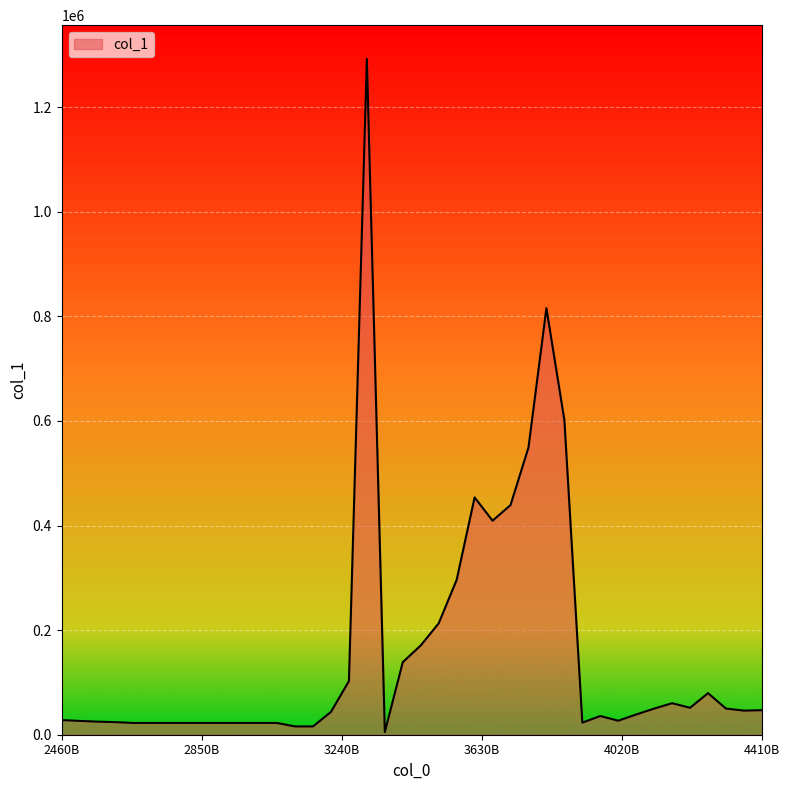

What is the difference between the maximum and minimum values?

1286764.3